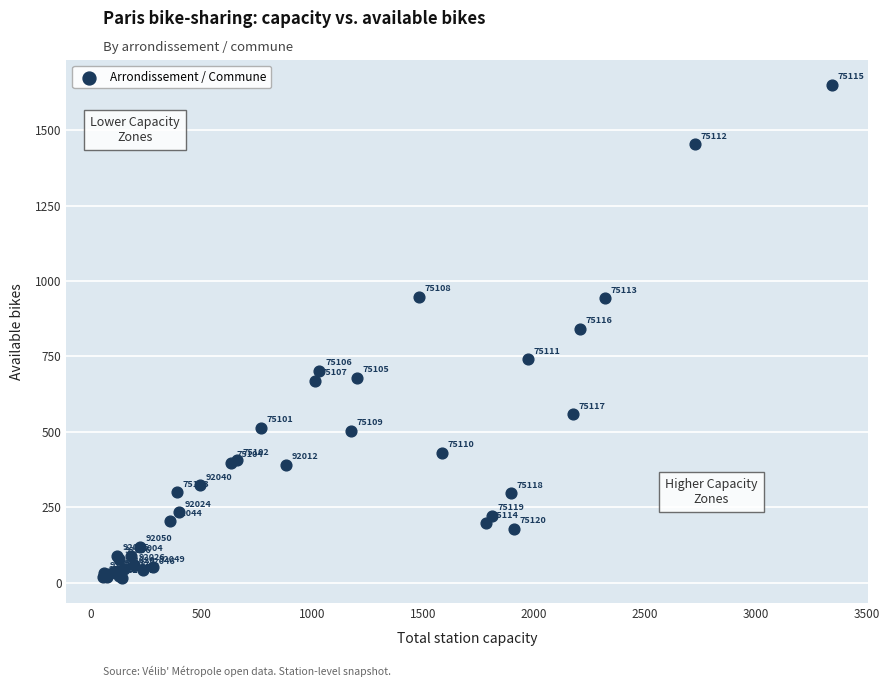

What Y value in the scatter plot is closest to 832?

842